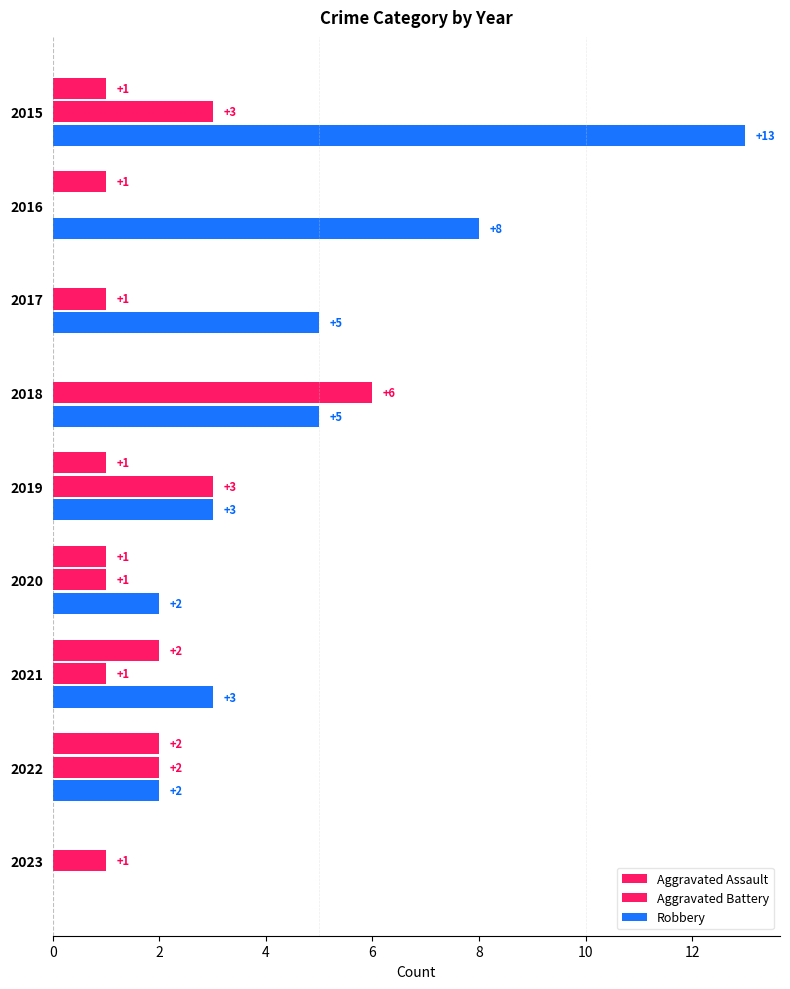

How many data points does each series have?

9